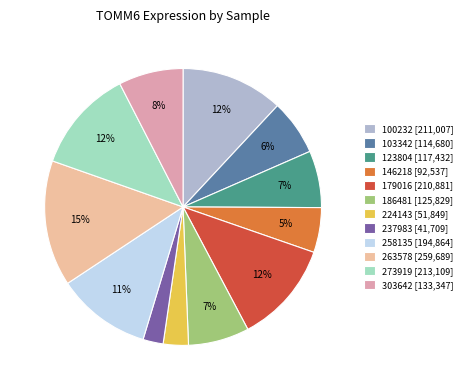

How many segments does this pie chart have?

12